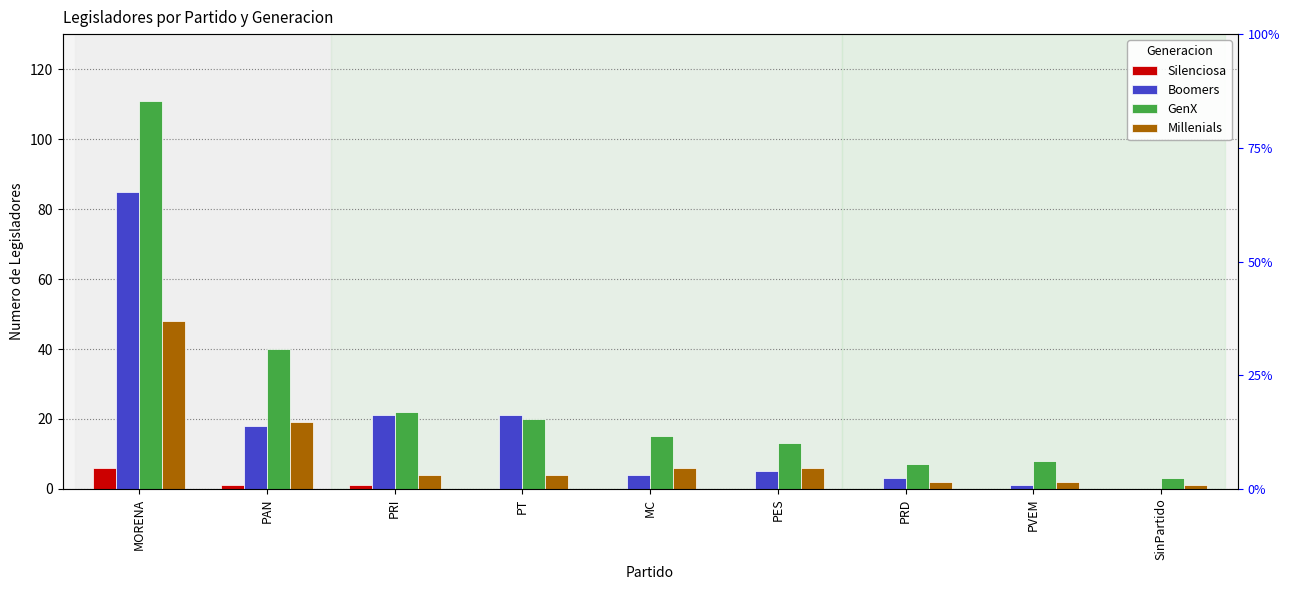

What position from the left is PES?

6